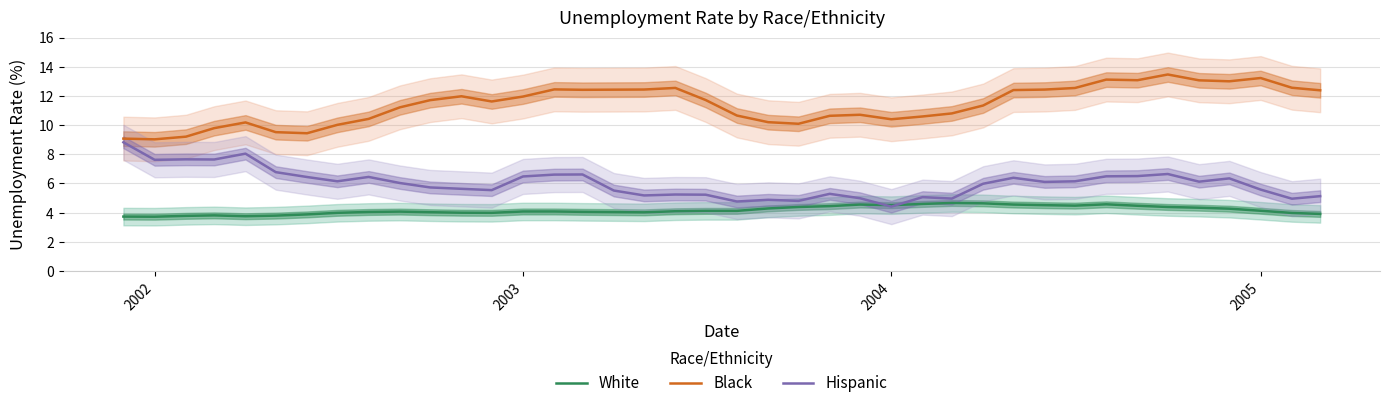

What is the sum of all White values?

167.1